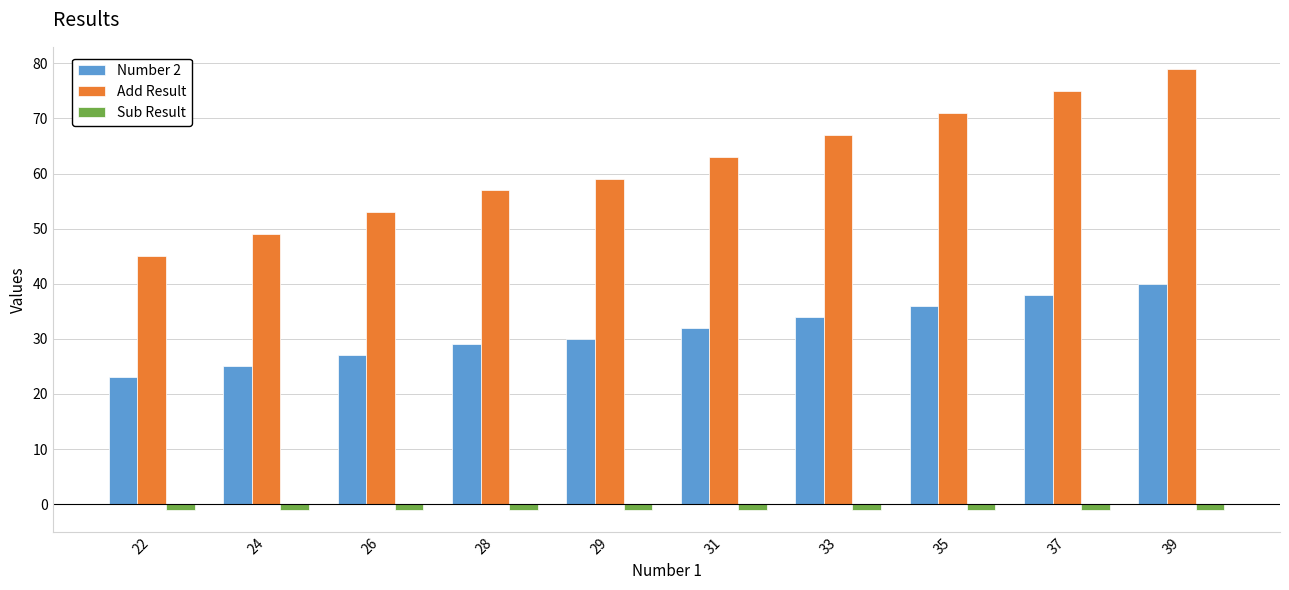

What is the difference between the maximum and second lowest values in the Number 2 series?

15